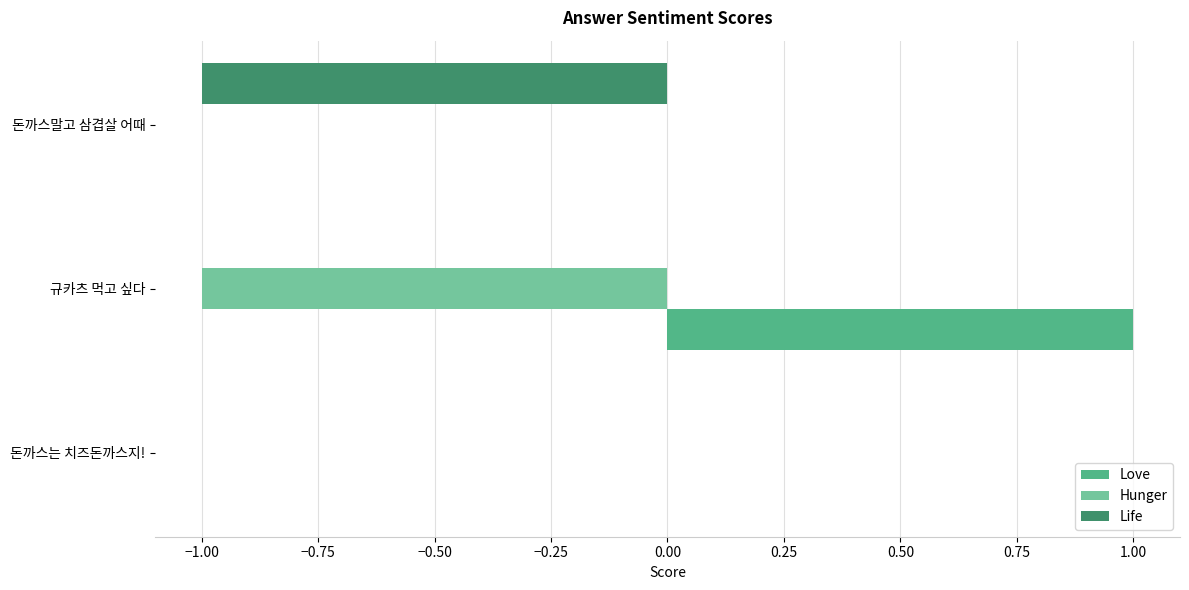

Which label corresponds to the largest value in the chart?

규카츠 먹고 싶다